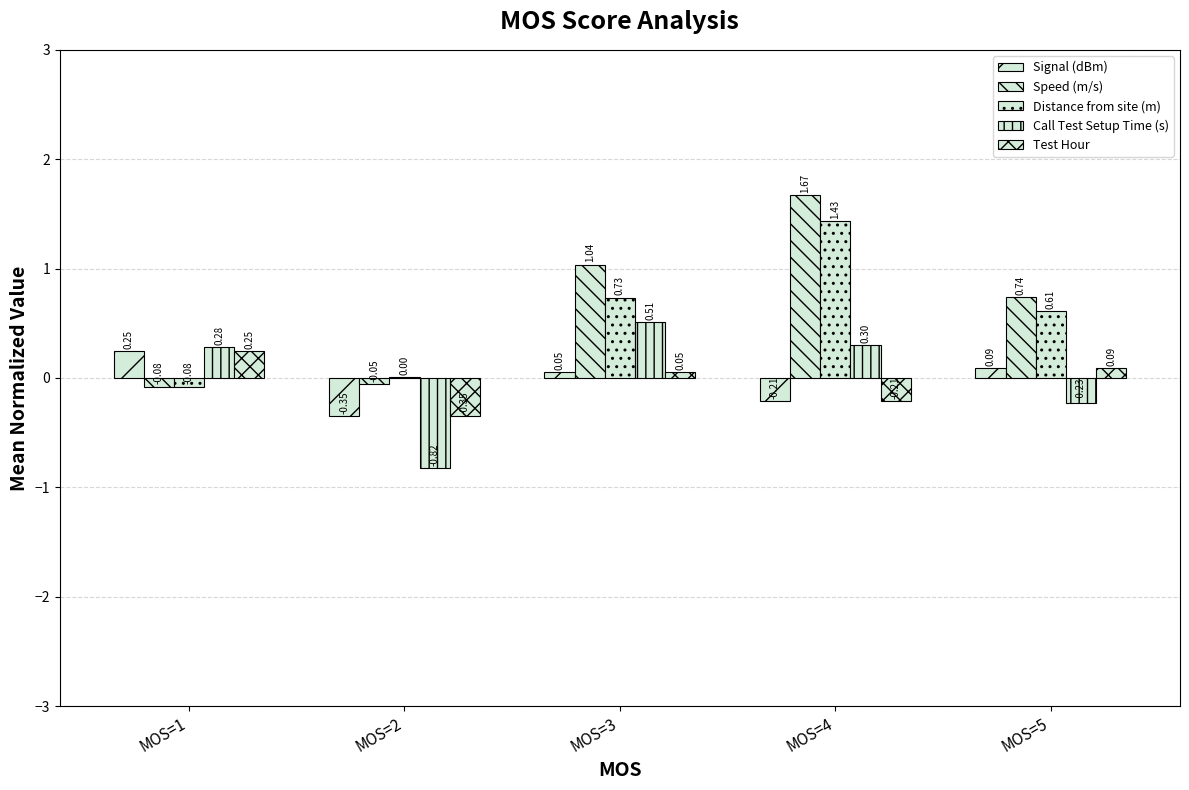

Rank the series at MOS=1 from highest to lowest value.

Call Test Setup Time (s), Signal (dBm), Test Hour, Distance from site (m), Speed (m/s)